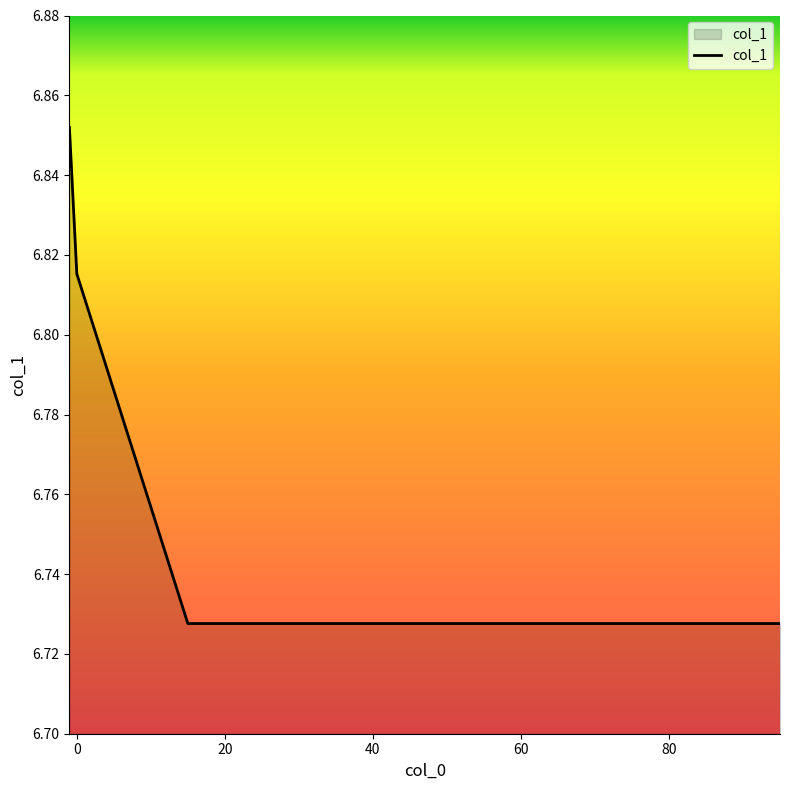

What is the sum of all values?

40.6